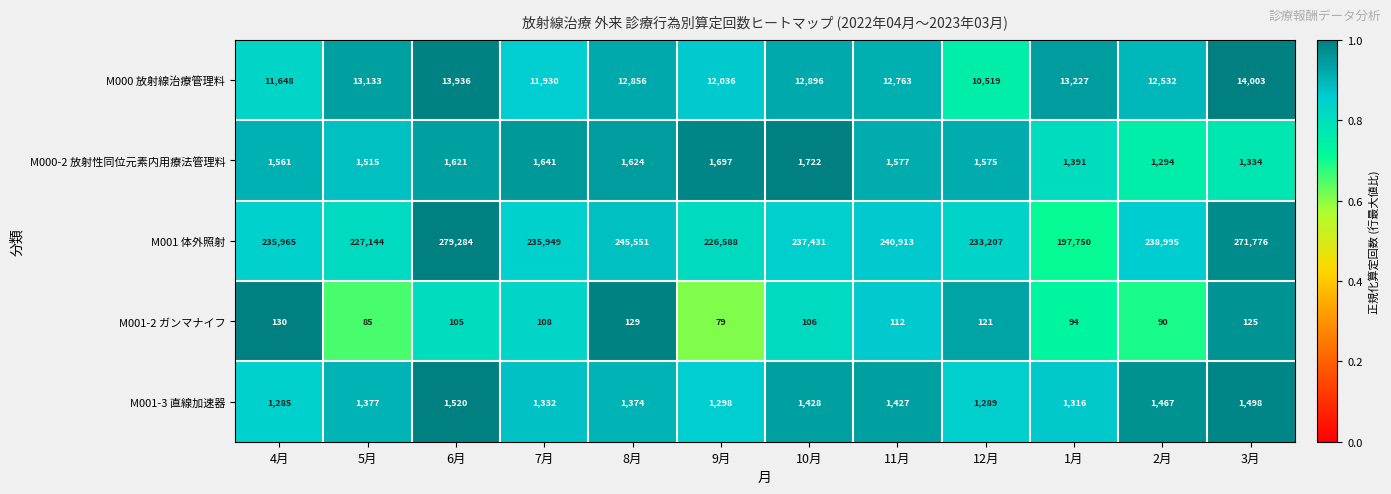

Rank the series by their maximum value, from lowest to highest.

M001-2 ガンマナイフ, M001-3 直線加速器, M000-2 放射性同位元素内用療法管理料, M000 放射線治療管理料, M001 体外照射